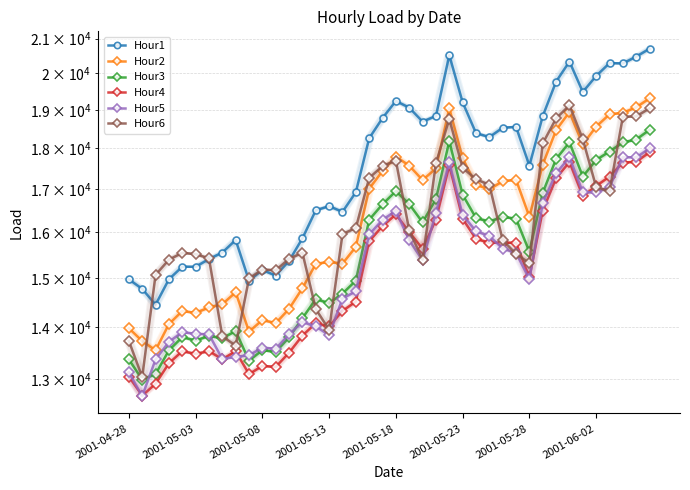

What position from the left is 16?

17